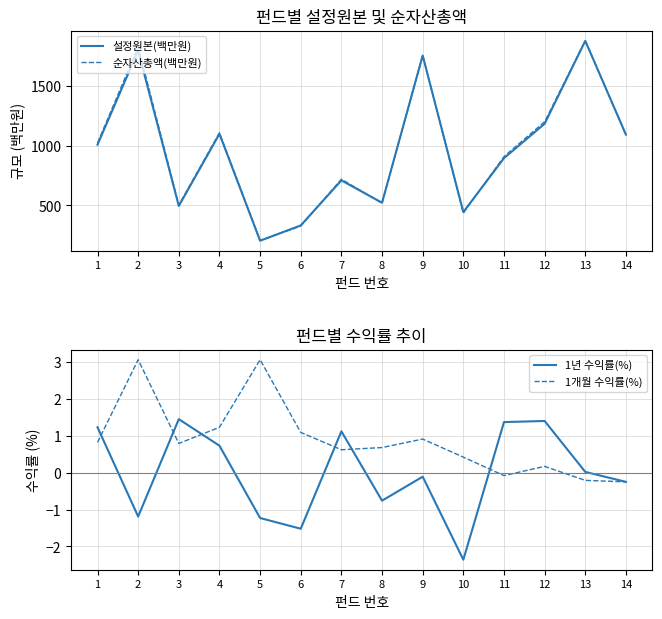

Count the number of data series in this chart.

4